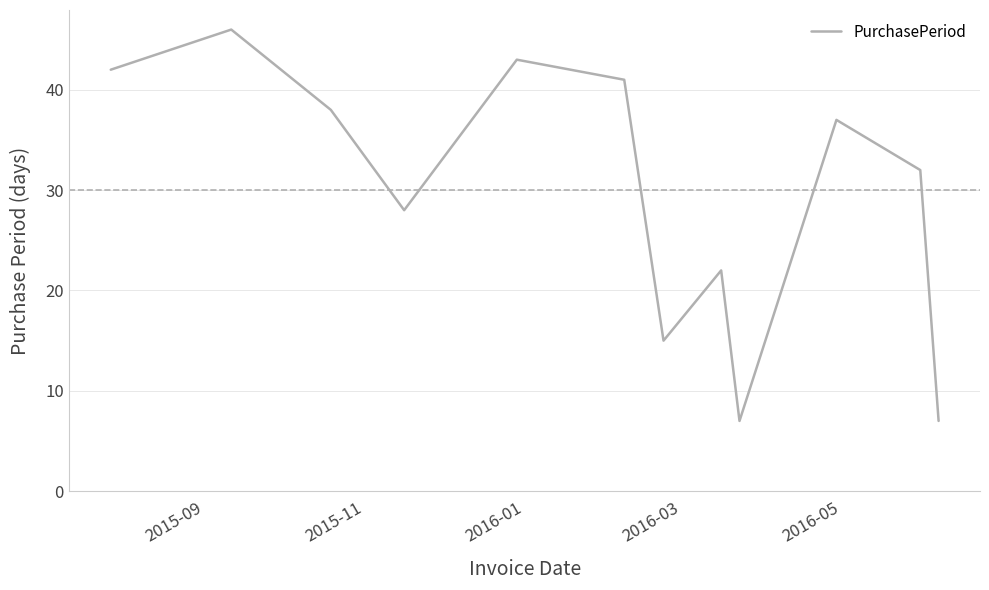

What is the smallest value displayed?

7